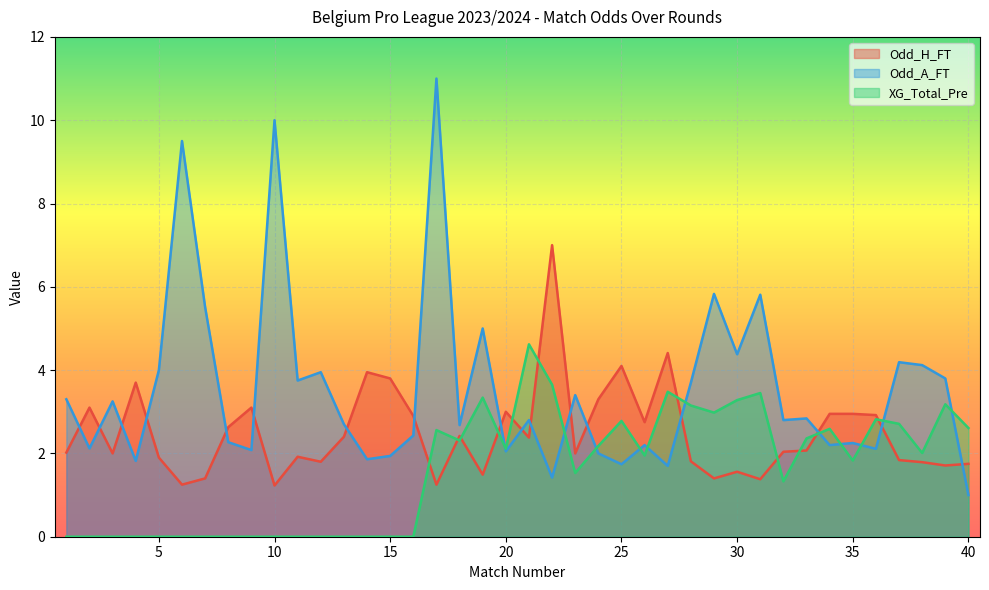

Where do XG_Total_Pre and Odd_A_FT first cross each other?

19 and 20